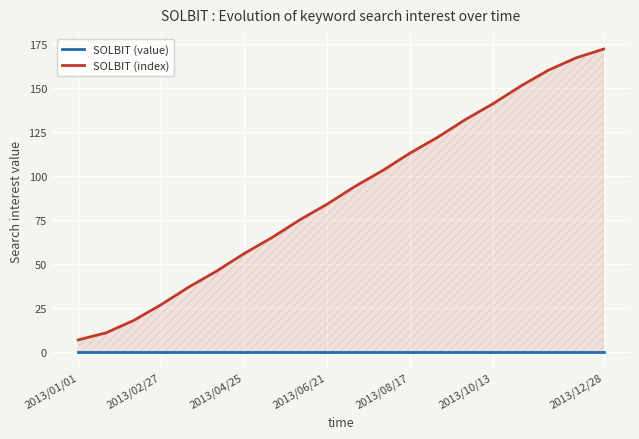

Which series has the largest range (max minus min)?

SOLBIT (index)